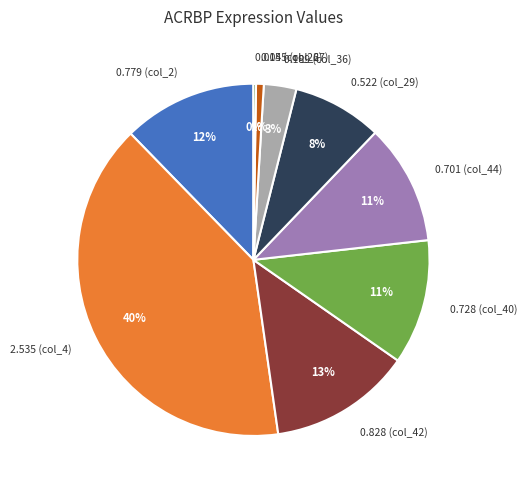

To the nearest percent, what is the average slice percentage?

11%